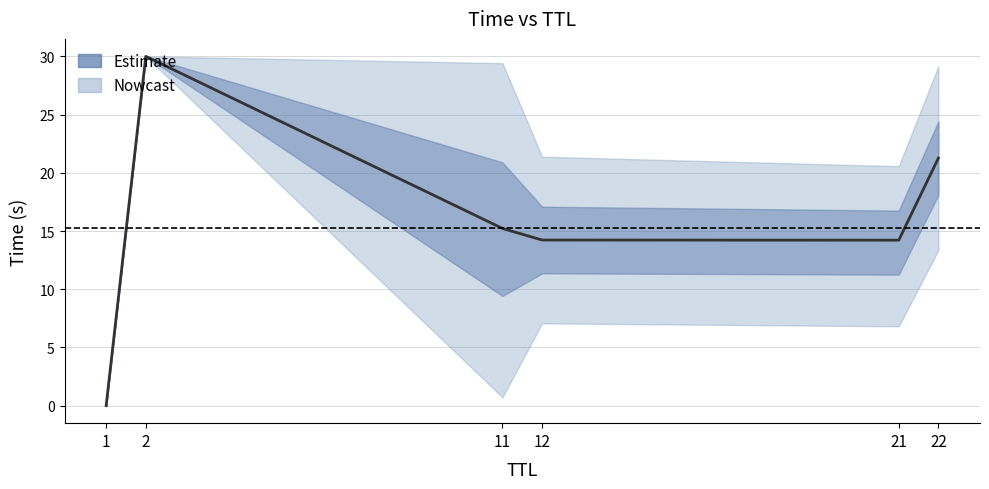

How many lines are shown in the chart?

1